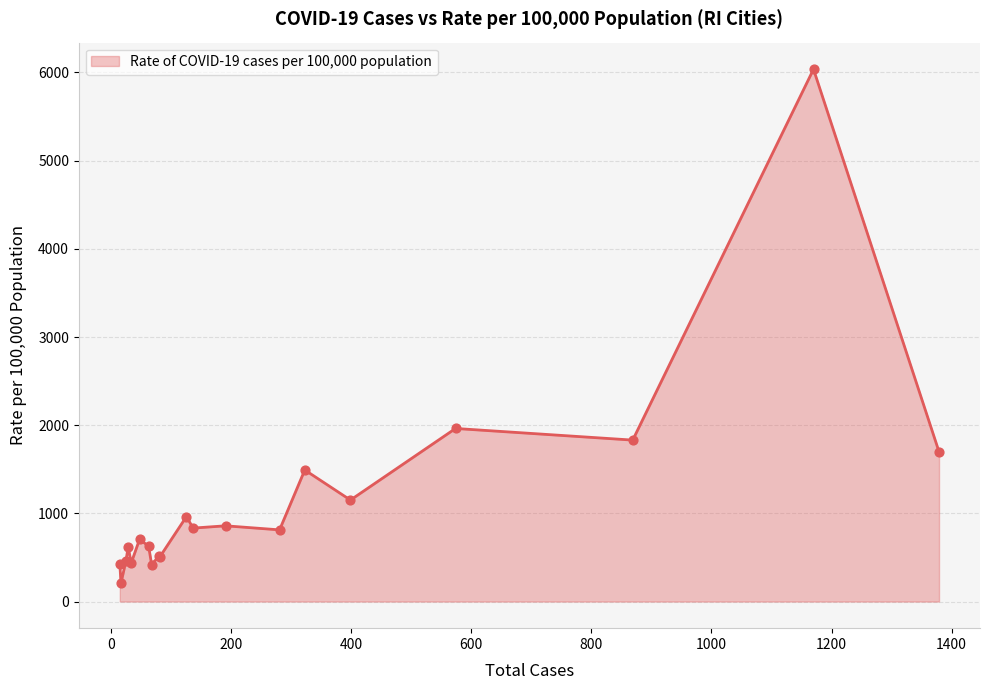

What is the smallest value displayed?

210